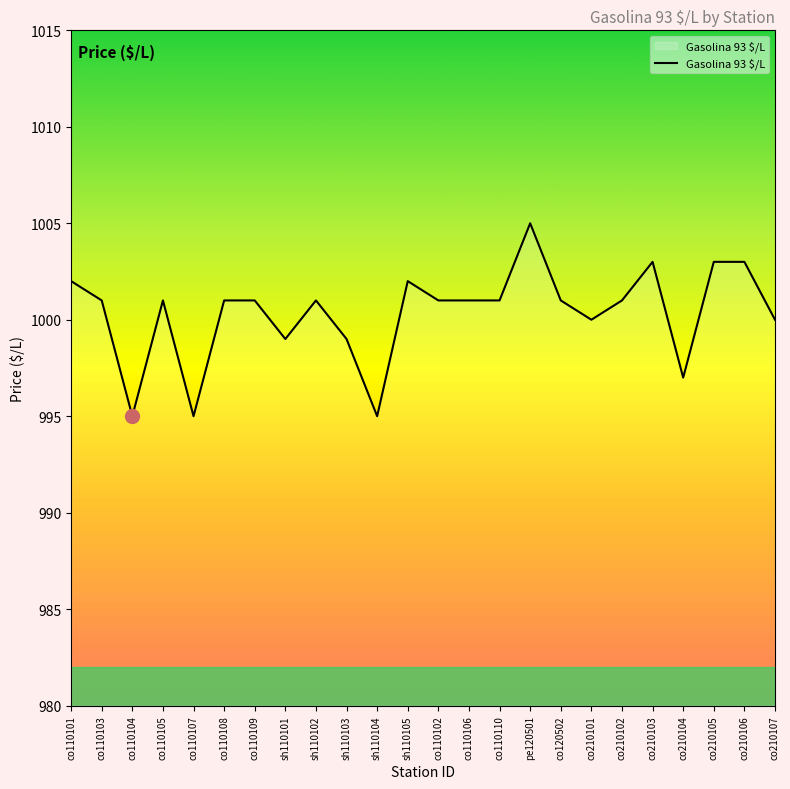

Which has a higher value, sh110102 or pe120501?

pe120501